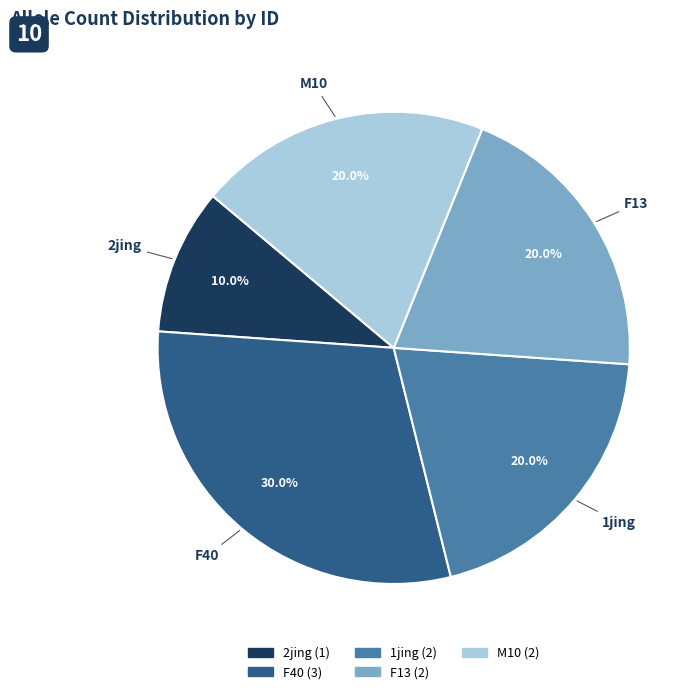

To the nearest percent, what is the difference between the largest and smallest slice percentages?

20%